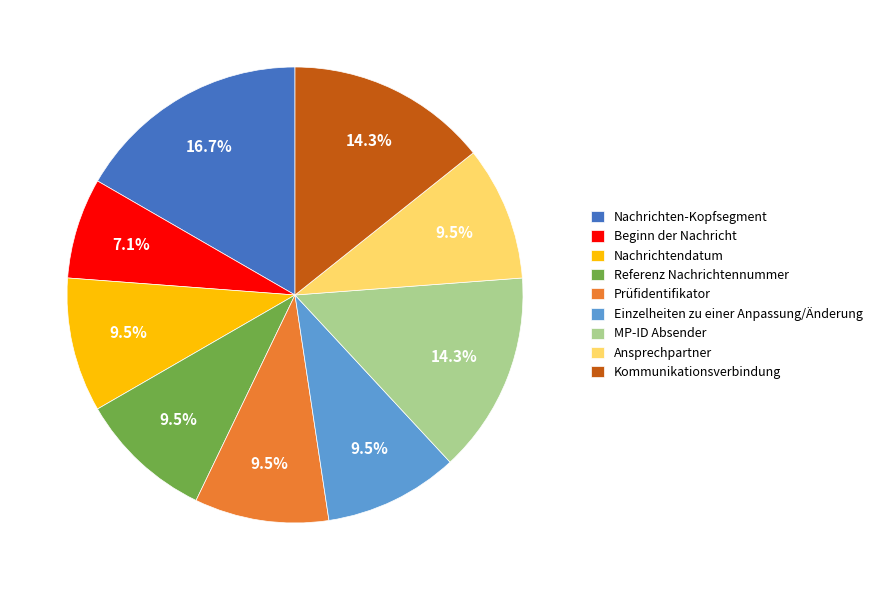

Between Einzelheiten zu einer Anpassung/Änderung and Beginn der Nachricht, which is larger?

Einzelheiten zu einer Anpassung/Änderung